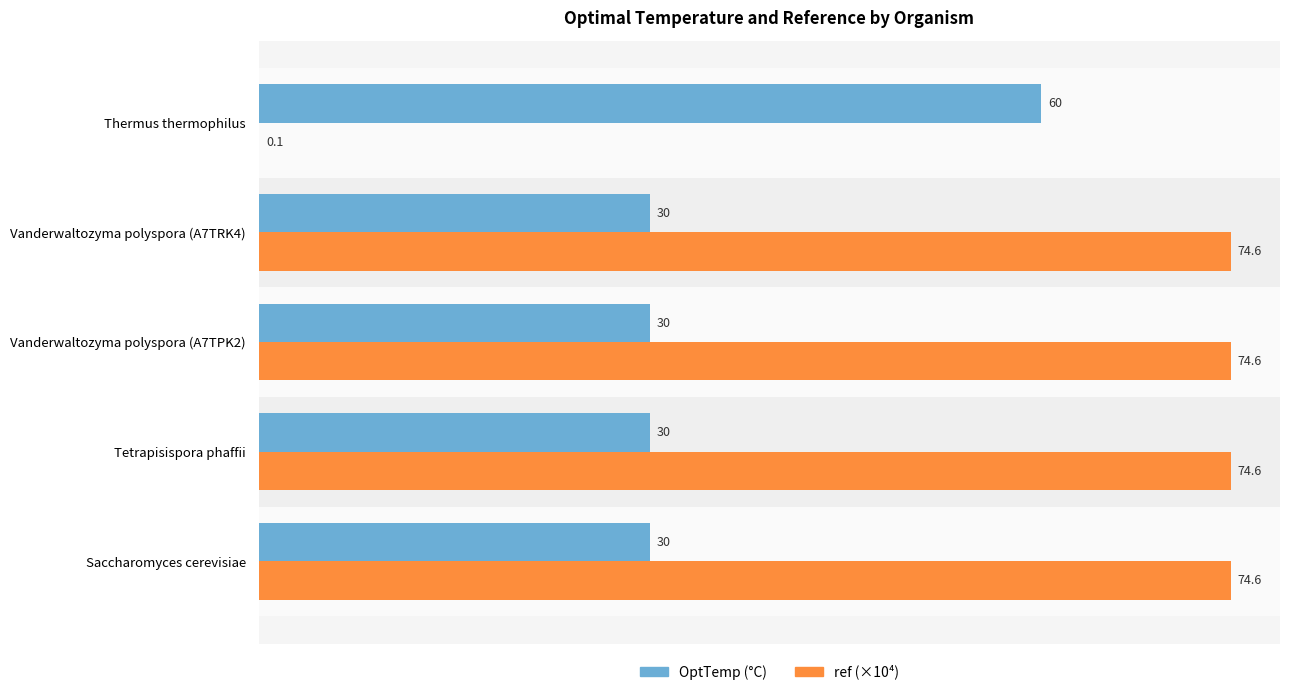

Which series has the largest total across all categories?

ref (×10⁴)